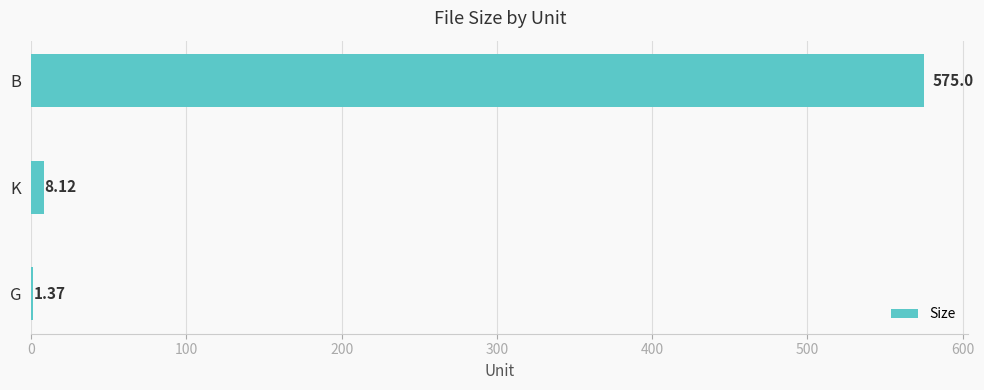

What is the sum of all values?

584.5